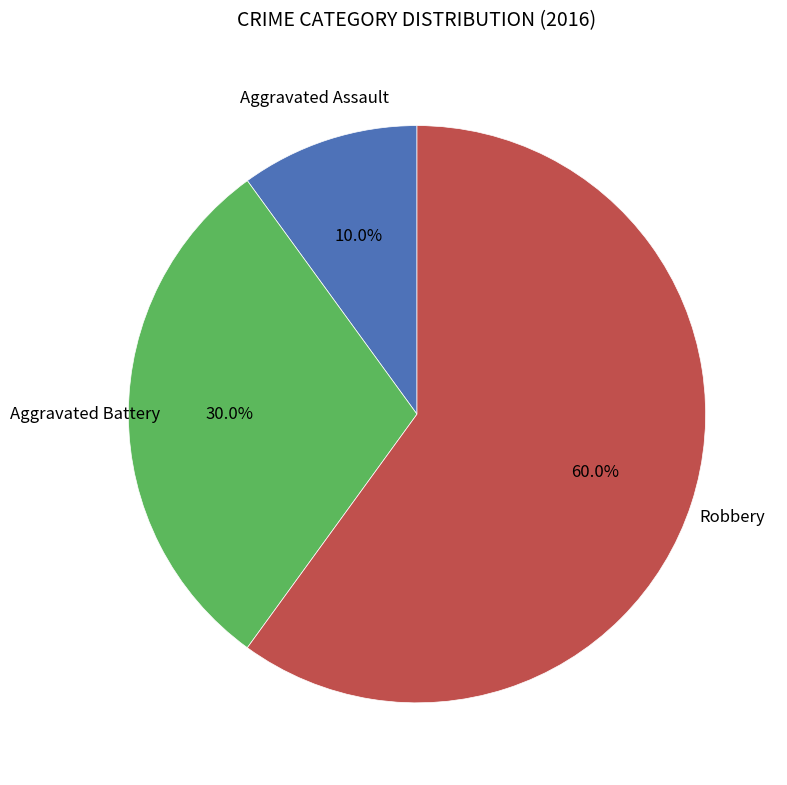

Is there any slice that represents more than half of the pie?

Yes